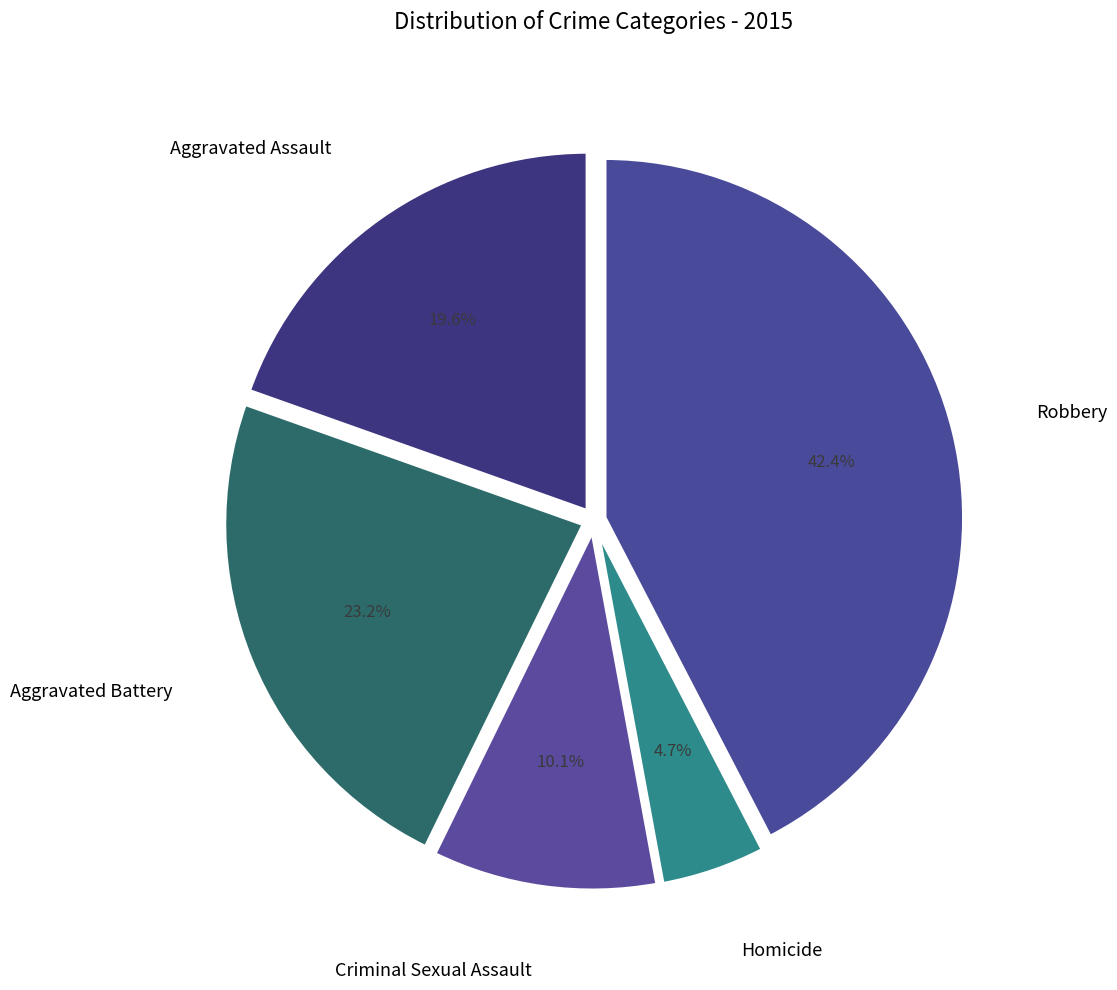

How many slices are in this pie chart?

5